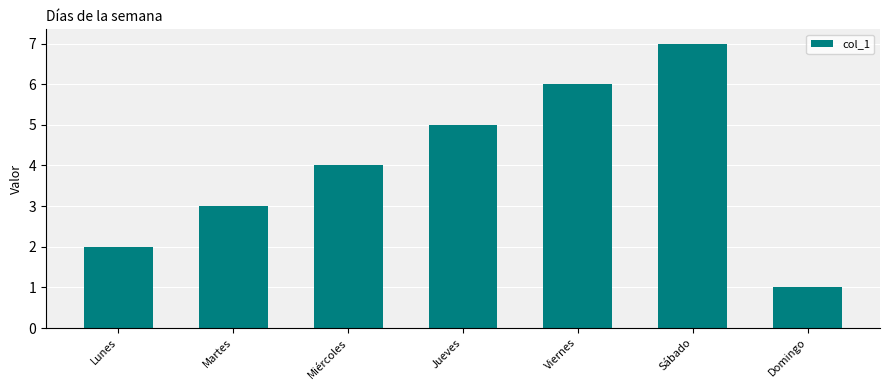

What is the difference between the maximum and second lowest values?

5